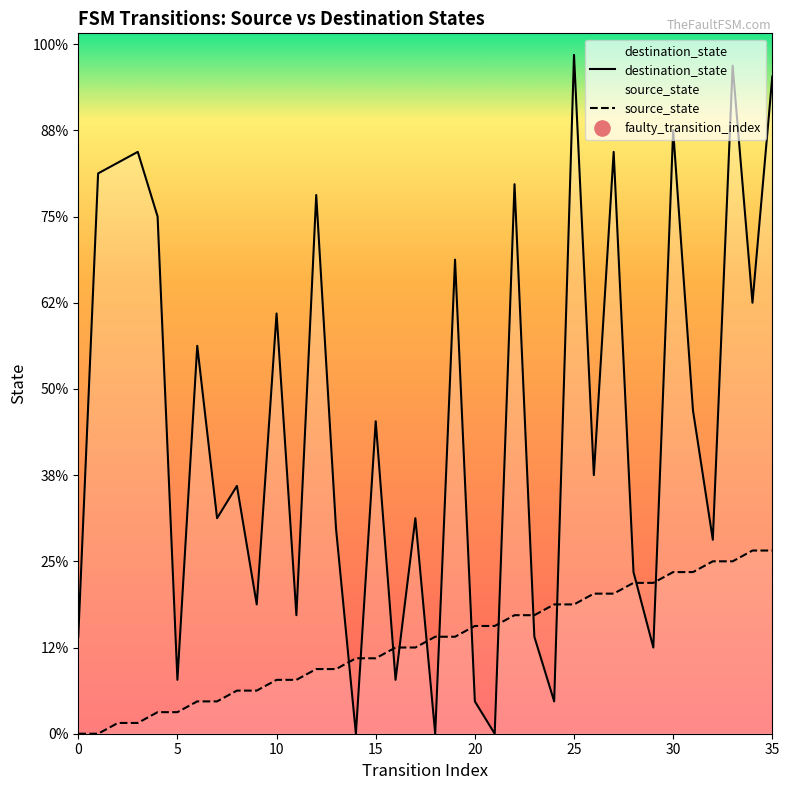

Is the value of destination_state at 33 greater than the value of source_state at 17?

Yes